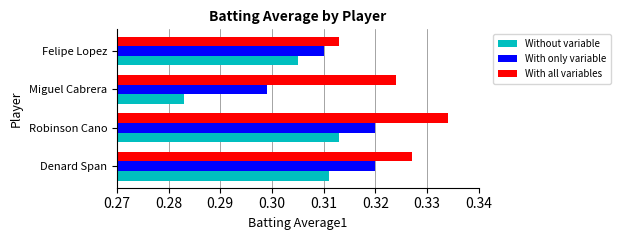

List the series in order of their peak value, lowest first.

Without variable, With only variable, With all variables